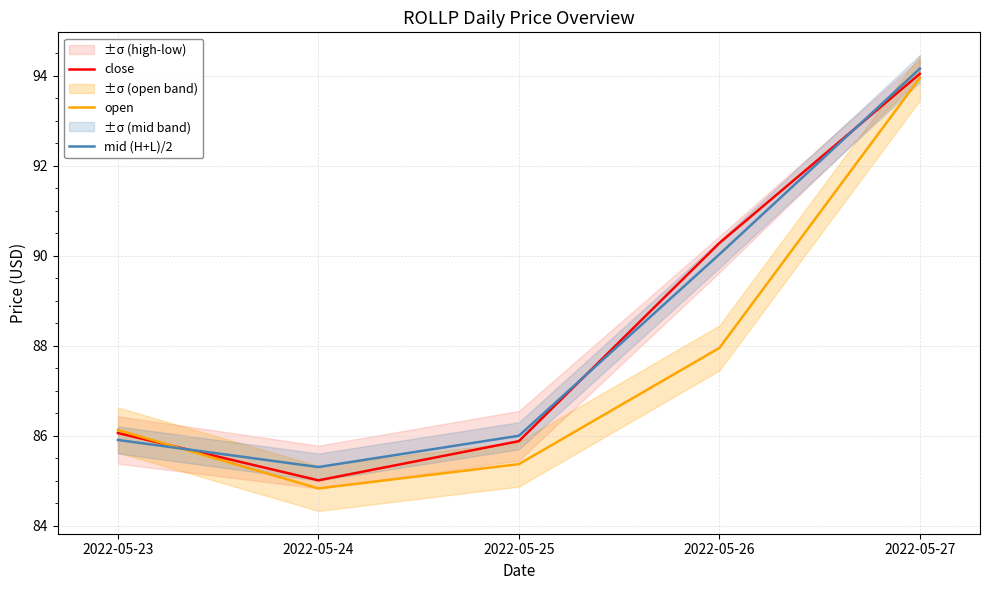

What is the value of the close point at the 1st from the left?

86.1